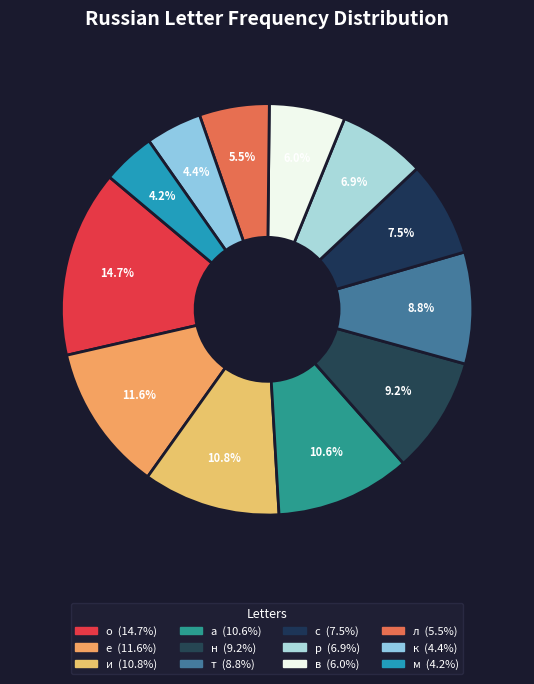

What is the total percentage of т and р?

15.6%